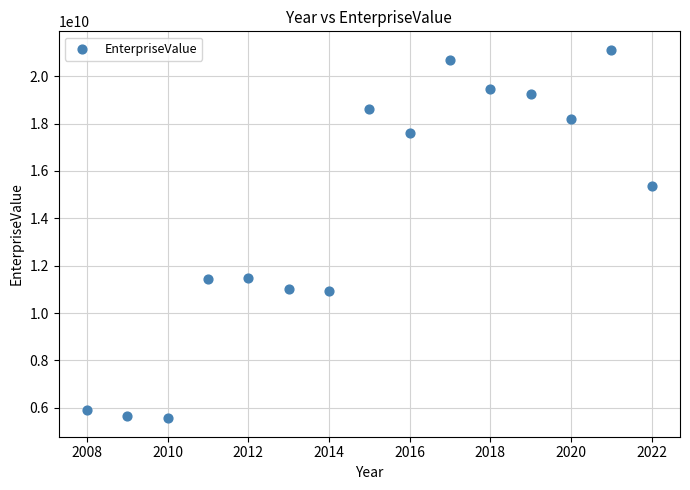

What is the range of X values (max minus min)?

14.0